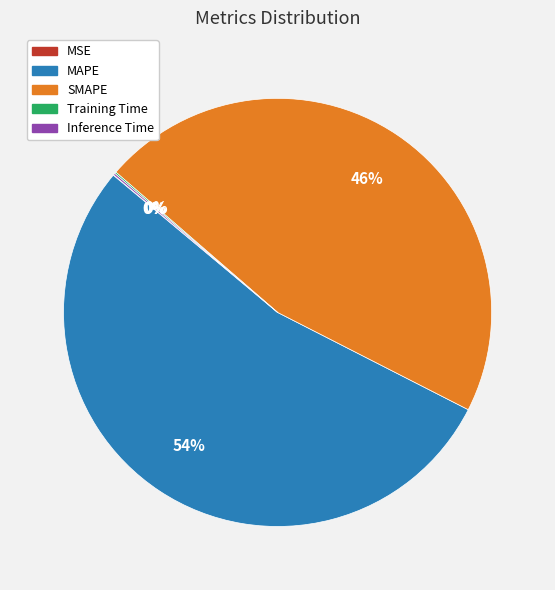

The SMAPE slice represents 56% of the pie. True or false?

False